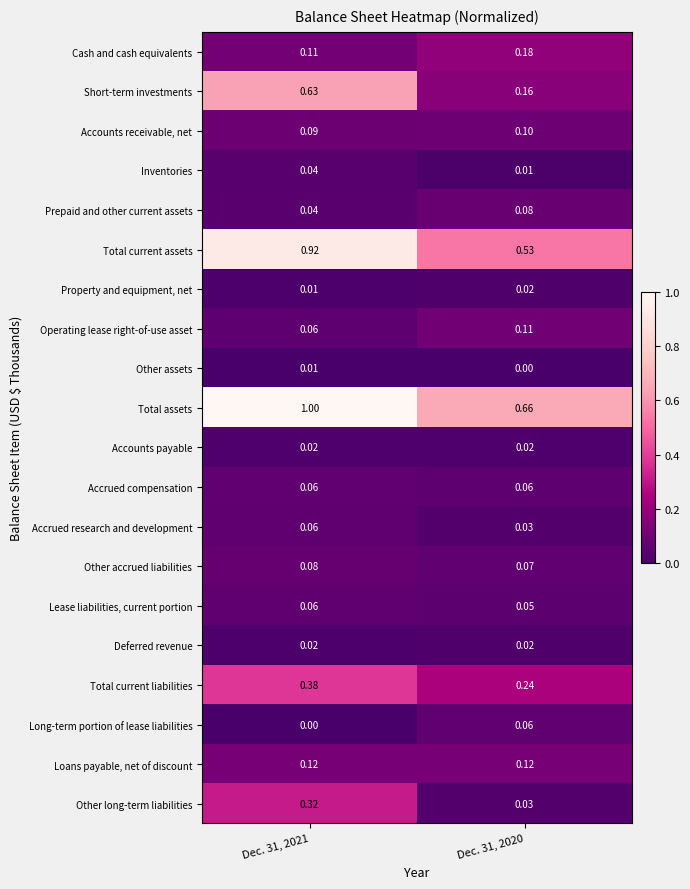

Which series has the widest spread of values?

Short-term investments